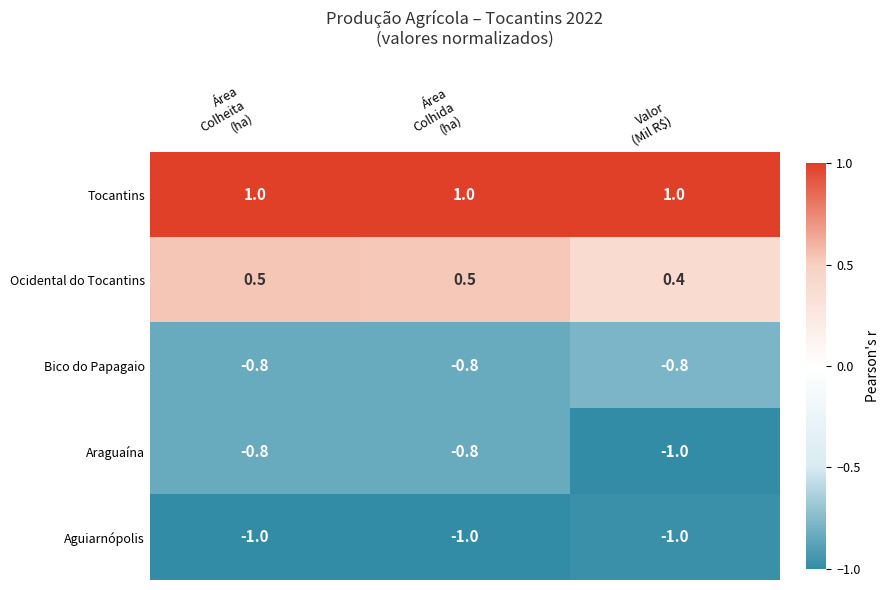

What is the average value of the Ocidental do Tocantins series?

0.5